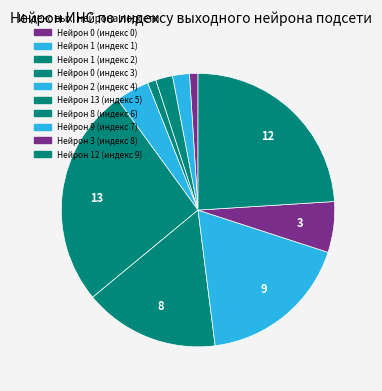

How many slices are in this pie chart?

10